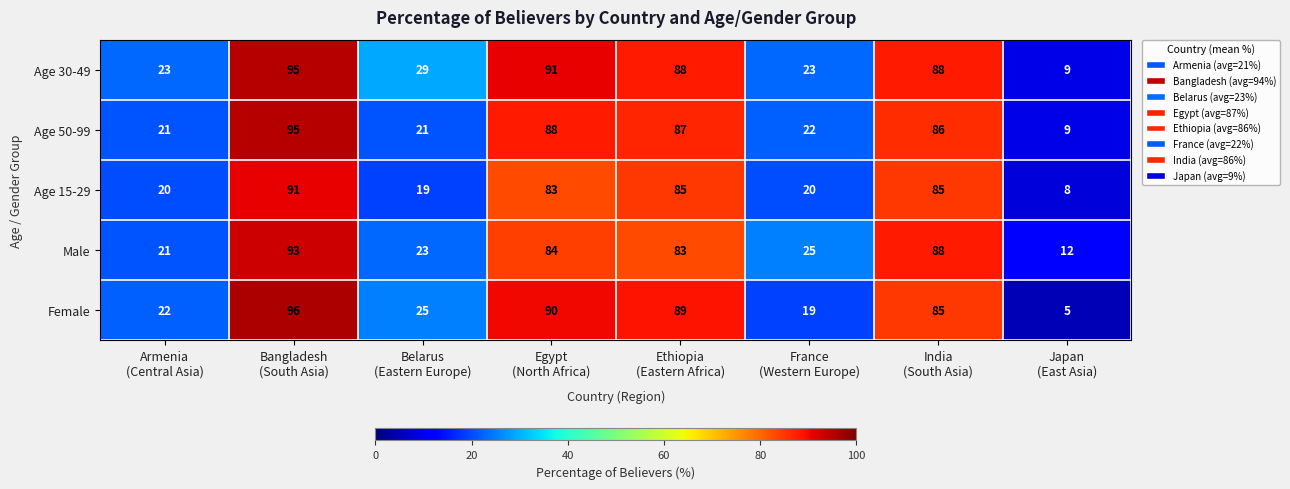

At how many categories does at least one series exceed 54?

4